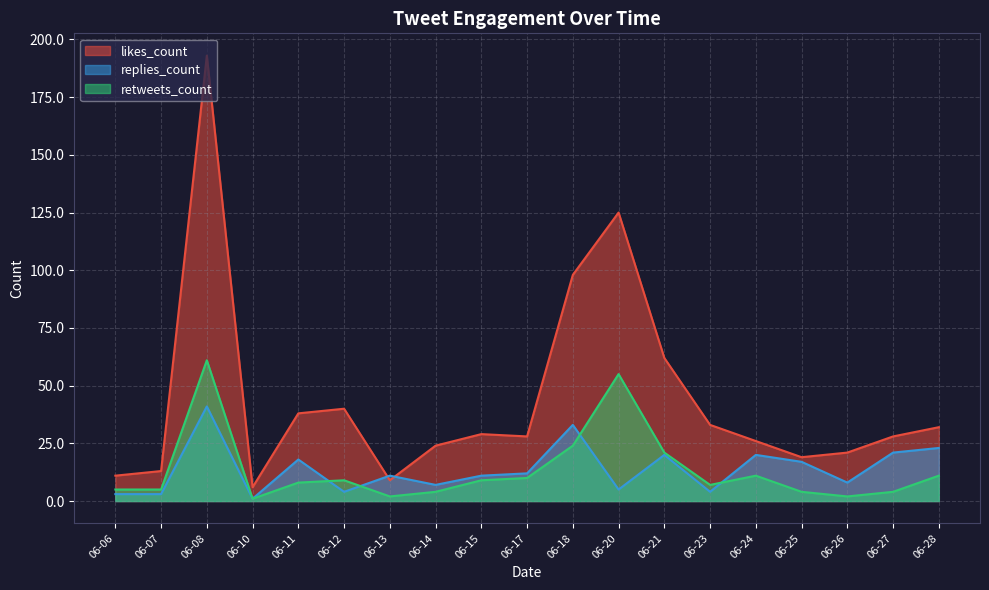

Does the chart display data point markers on the line(s)?

No